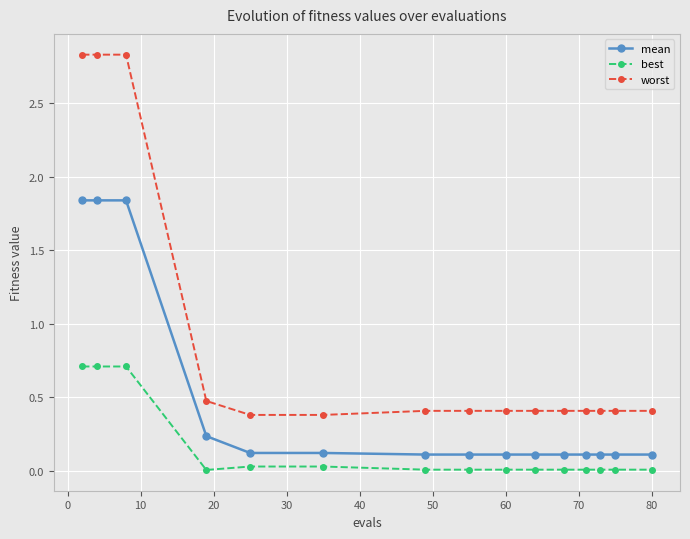

What is the lowest value of the mean series?

0.1